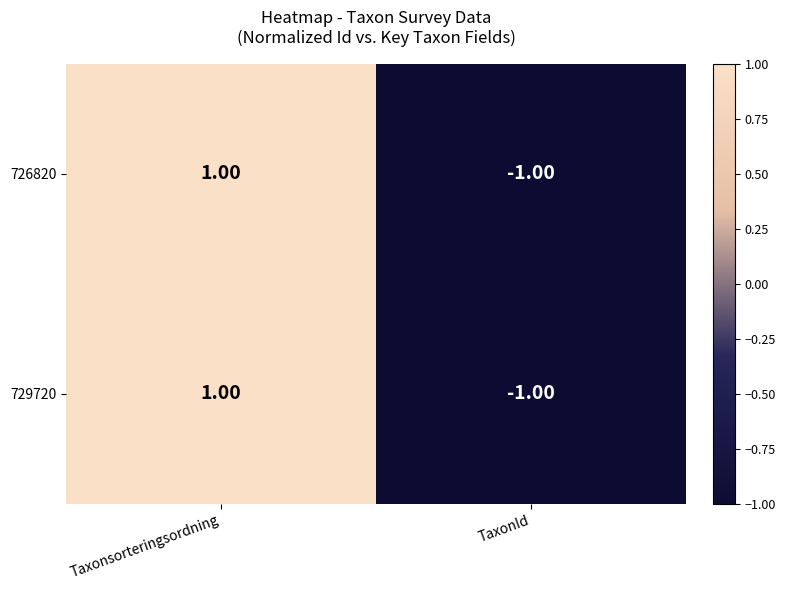

At which category does the chart reach its minimum across all series?

TaxonId